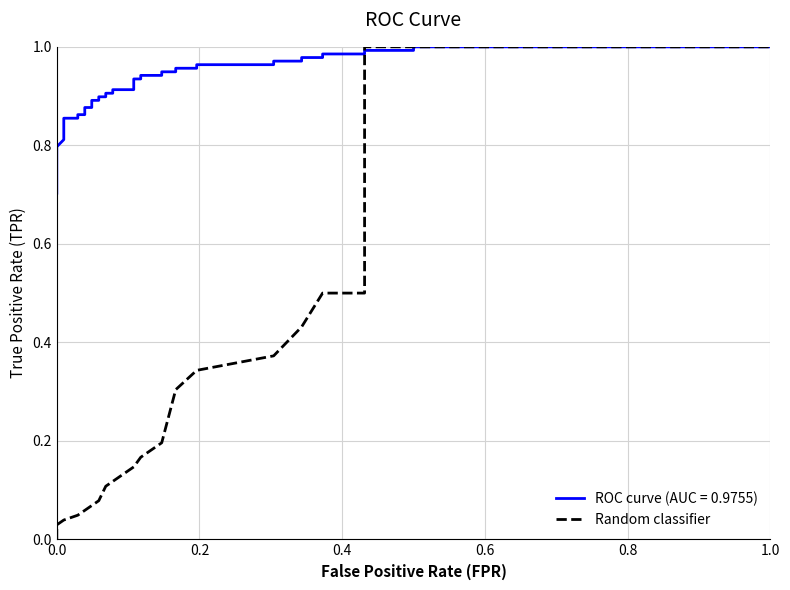

True or false: the data has more than 2 interior local peaks.

False